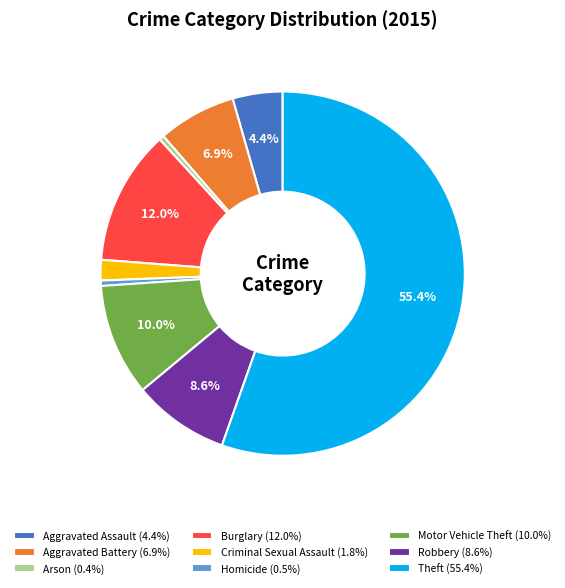

What percentage is the Theft slice, to the nearest percent?

55%